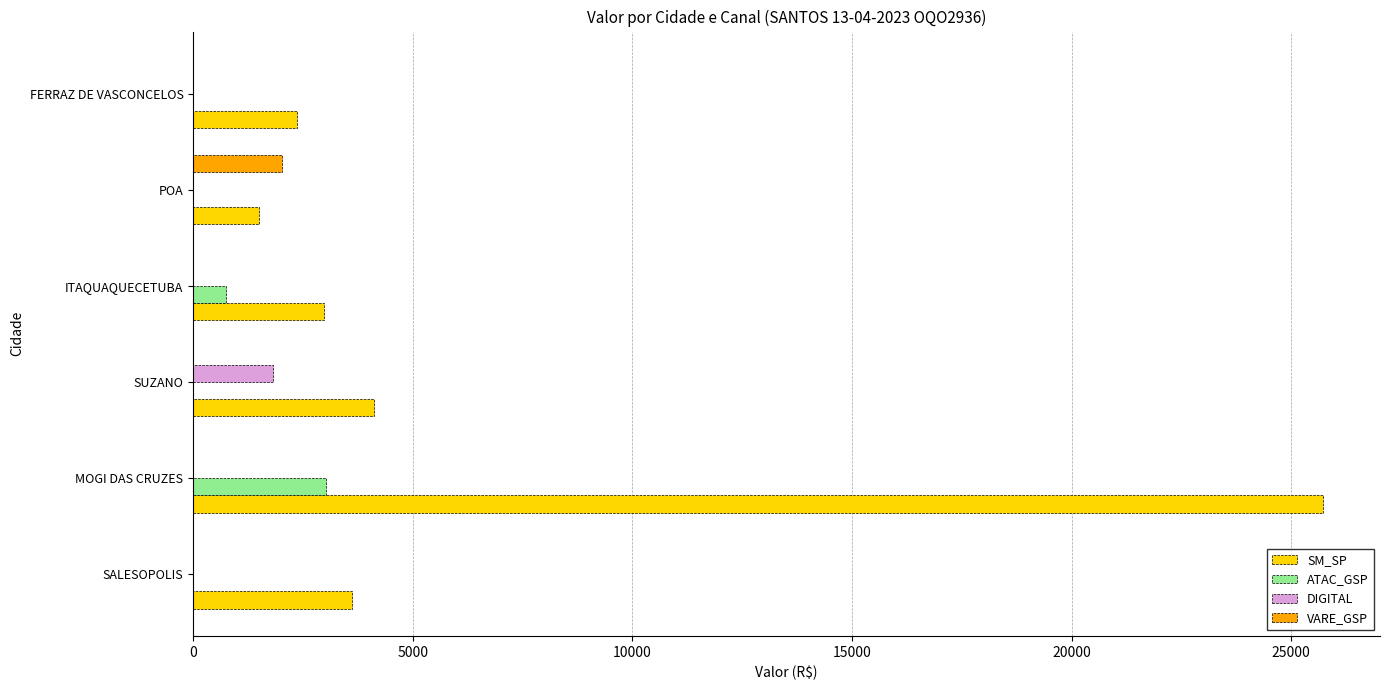

Read the SM_SP value at POA.

1493.4